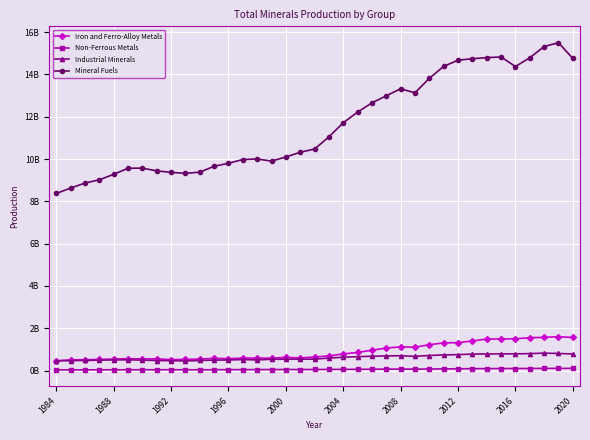

True or false: Non-Ferrous Metals and Industrial Minerals intersect in this chart.

False